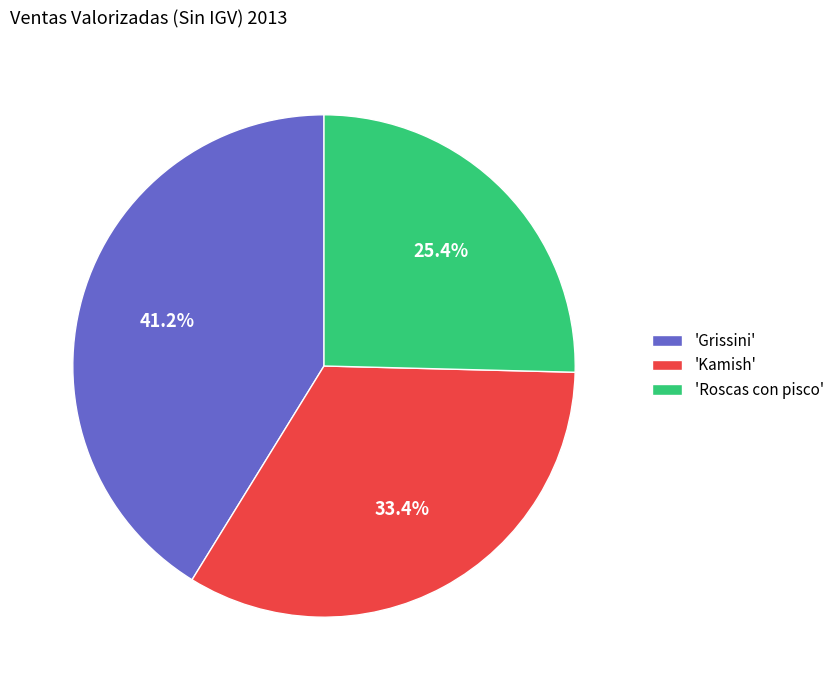

Rank the categories by value from lowest to highest.

'Roscas con pisco', 'Kamish', 'Grissini'